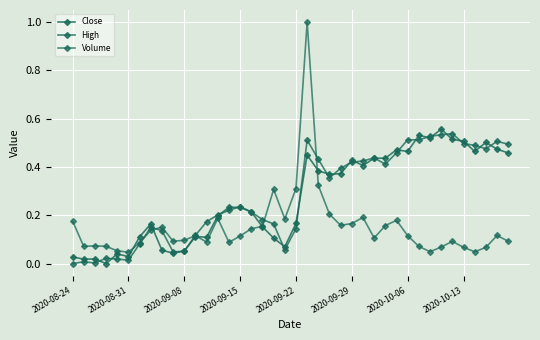

How many lines are shown in the chart?

3